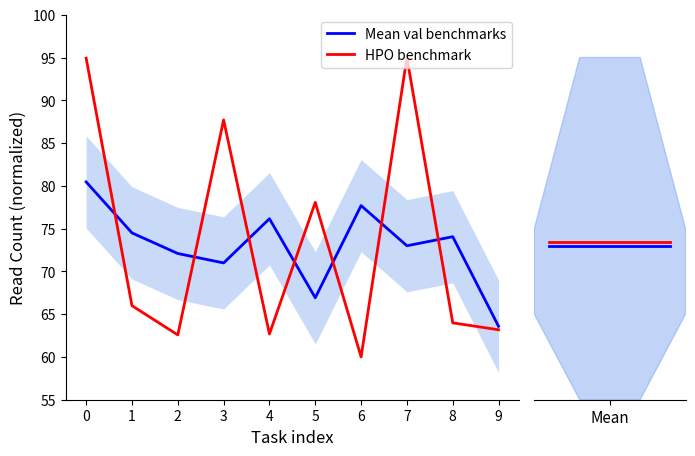

What are all the series names shown in the legend?

Mean val benchmarks, HPO benchmark